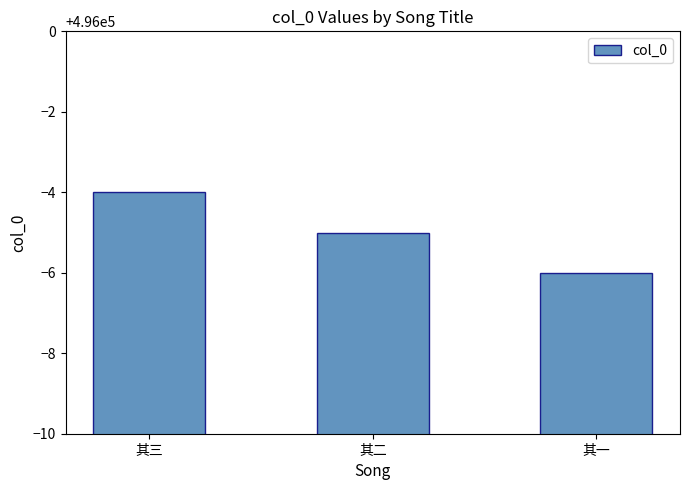

Count the values in the range 495994 to 495996.

3